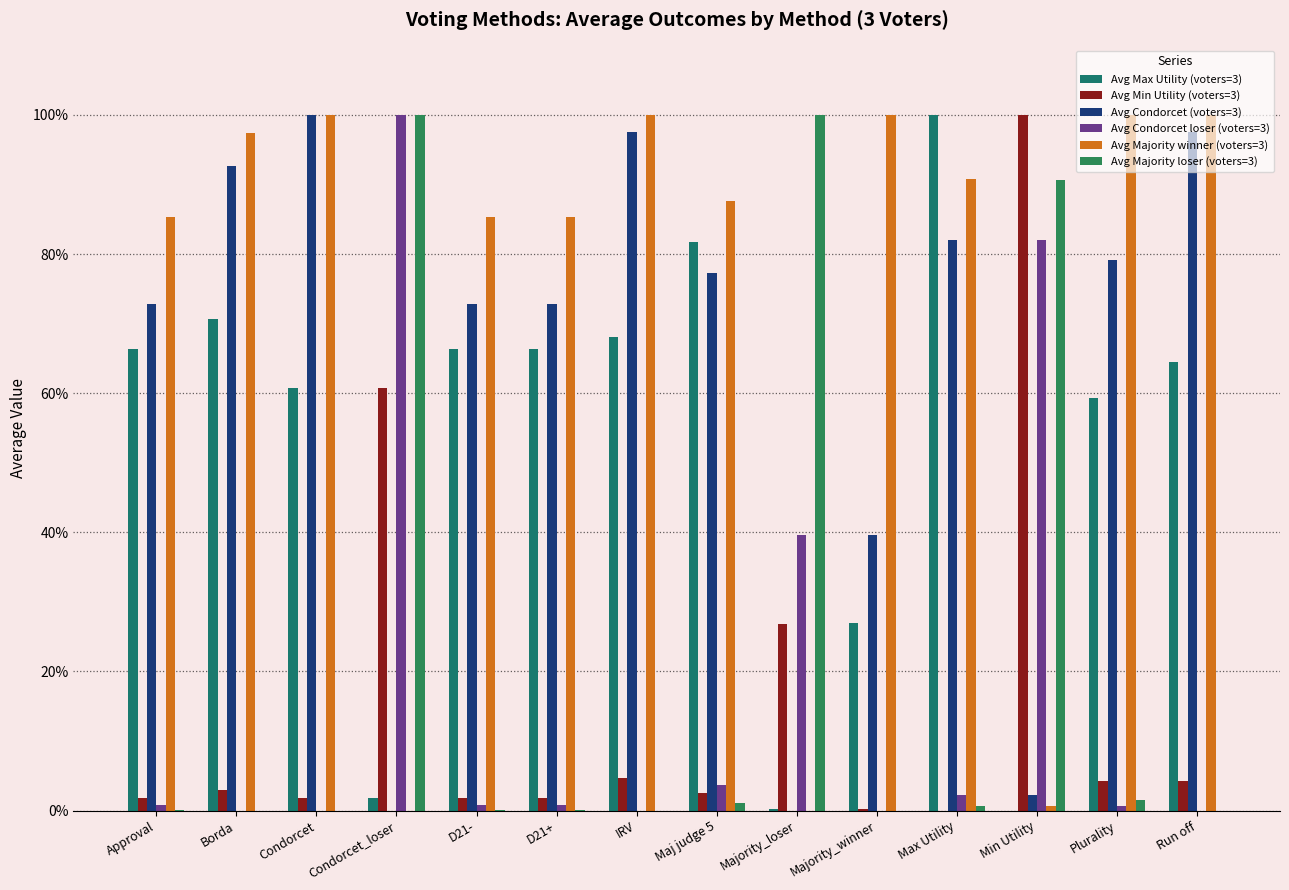

Reading left to right, what are all the values shown in this chart?

Avg Max Utility (voters=3): 0.7	0.7	0.6	0.0	0.7	0.7	0.7	0.8	0.0	0.3	1.0	0.0	0.6	0.6
Avg Min Utility (voters=3): 0.0	0.0	0.0	0.6	0.0	0.0	0.0	0.0	0.3	0.0	0.0	1.0	0.0	0.0
Avg Condorcet (voters=3): 0.7	0.9	1.0	0.0	0.7	0.7	1.0	0.8	0.0	0.4	0.8	0.0	0.8	1.0
Avg Condorcet loser (voters=3): 0.0	0.0	0.0	1.0	0.0	0.0	0.0	0.0	0.4	0.0	0.0	0.8	0.0	0.0
Avg Majority winner (voters=3): 0.9	1.0	1.0	0.0	0.9	0.9	1.0	0.9	0.0	1.0	0.9	0.0	1.0	1.0
Avg Majority loser (voters=3): 0.0	0.0	0.0	1.0	0.0	0.0	0.0	0.0	1.0	0.0	0.0	0.9	0.0	0.0